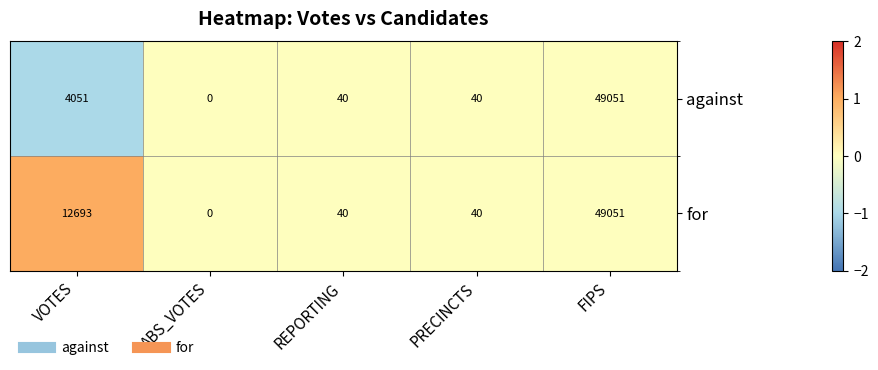

What is the maximum value for for?

49051